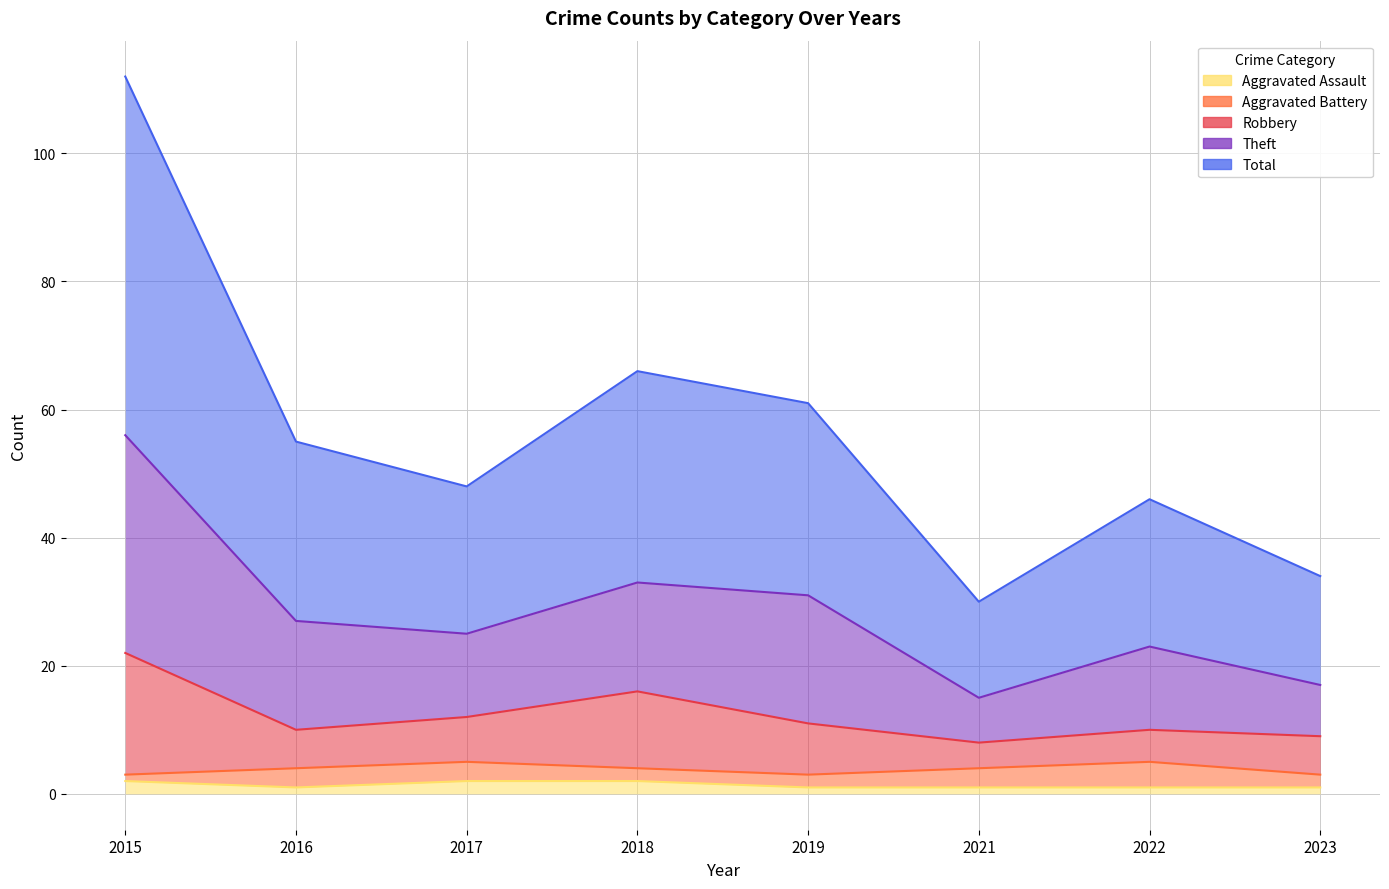

Which has a higher value, 2023 or 2021?

2023